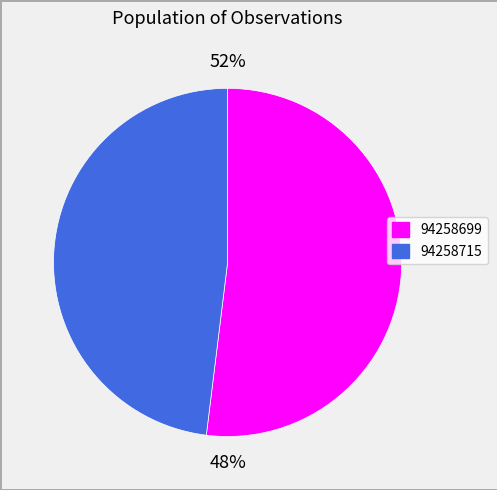

What is the largest slice in the pie chart?

94258699